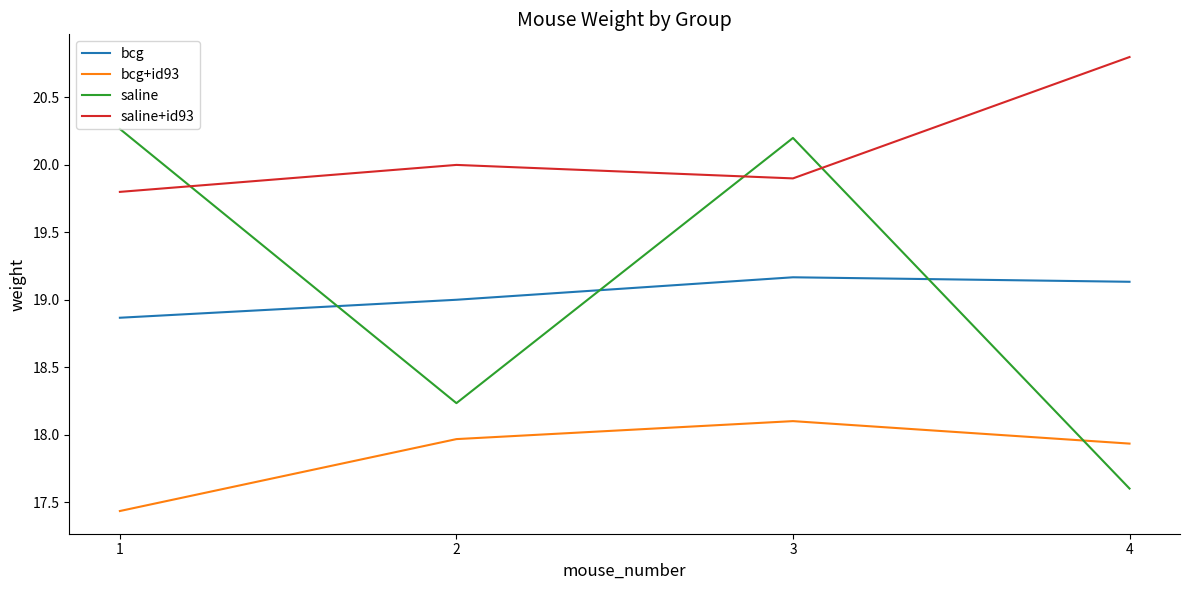

At which label does saline first exceed 20?

1